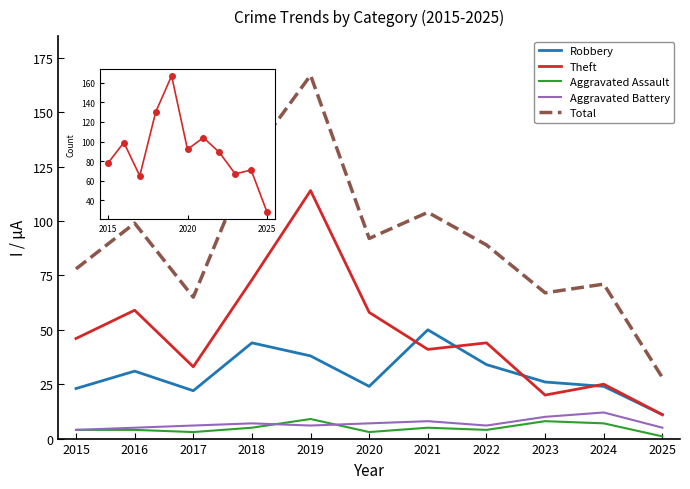

Between 2018 and 2020, which series saw the biggest shift?

Total